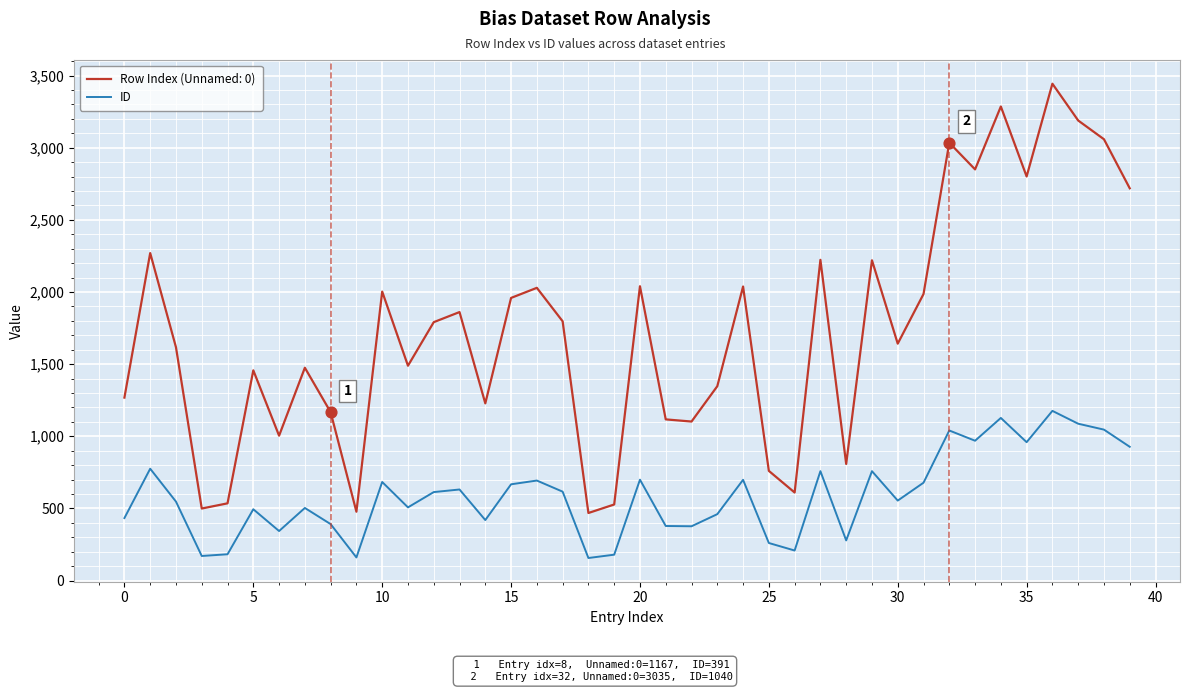

Which series has the largest range (max minus min)?

Row Index (Unnamed: 0)